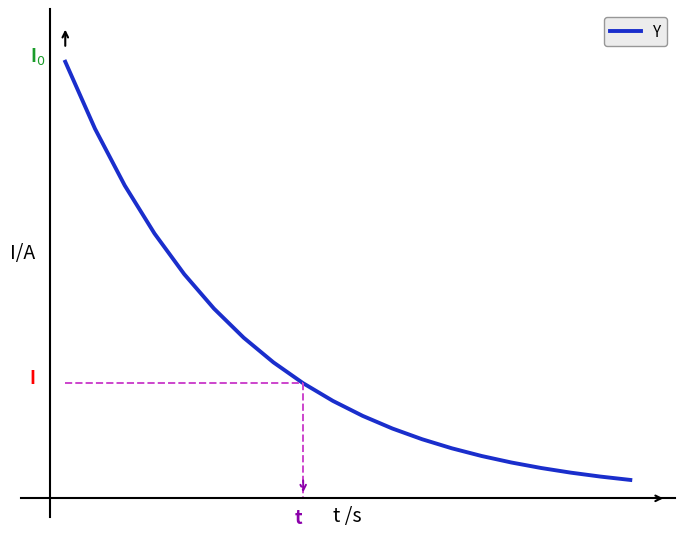

Reading right to left, list all the values displayed in this chart.

3.0	3.5	4.2	4.9	5.8	6.9	8.1	9.6	11.3	13.4	15.8	18.7	22.0	26.0	30.8	36.4	42.9	50.7	59.9	70.8